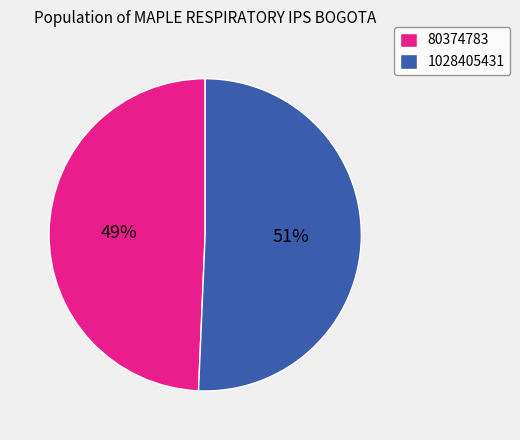

Is it true that 80374783 is 49% of the pie?

True